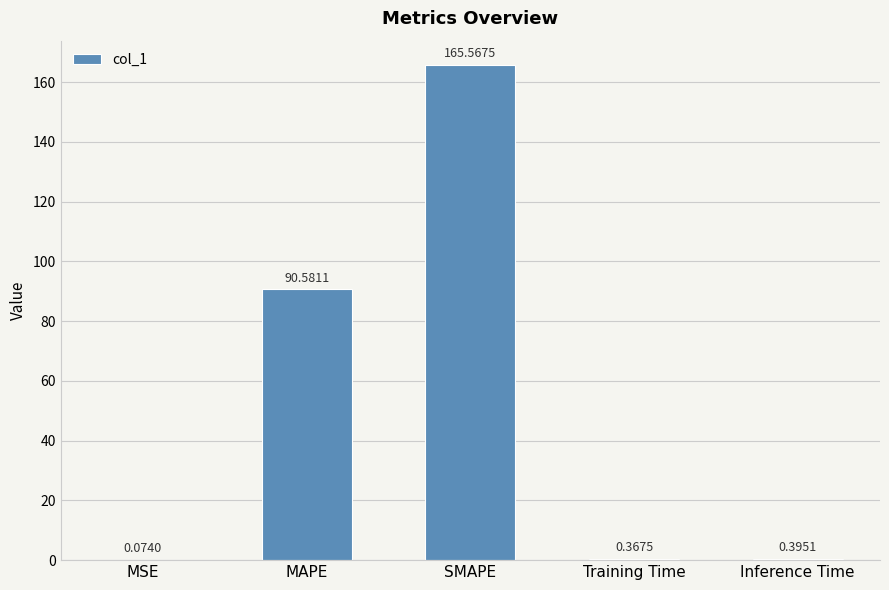

What is the change in value from MAPE to Training Time?

-90.2